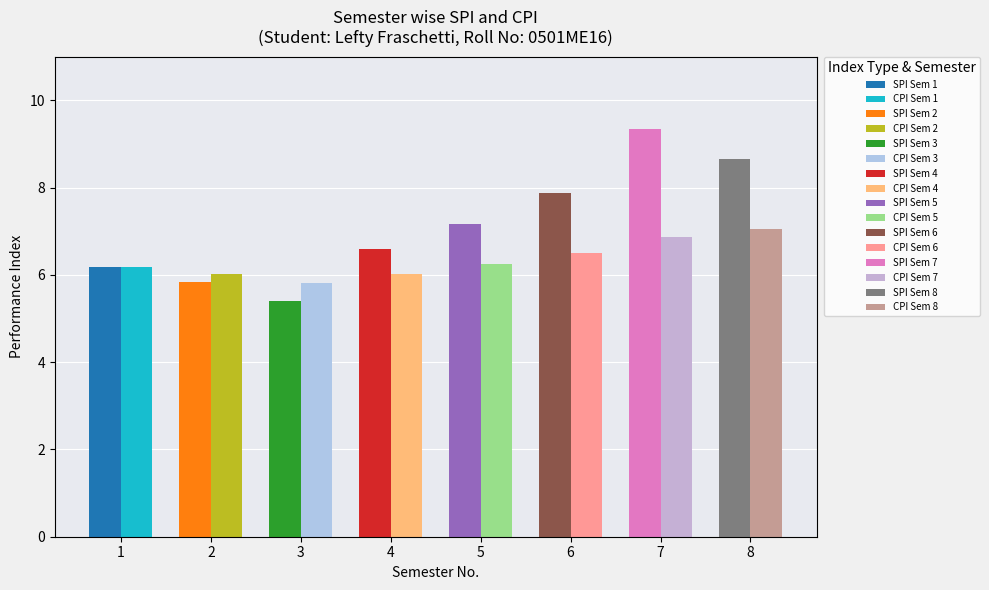

At which label does CPI first exceed 6?

1